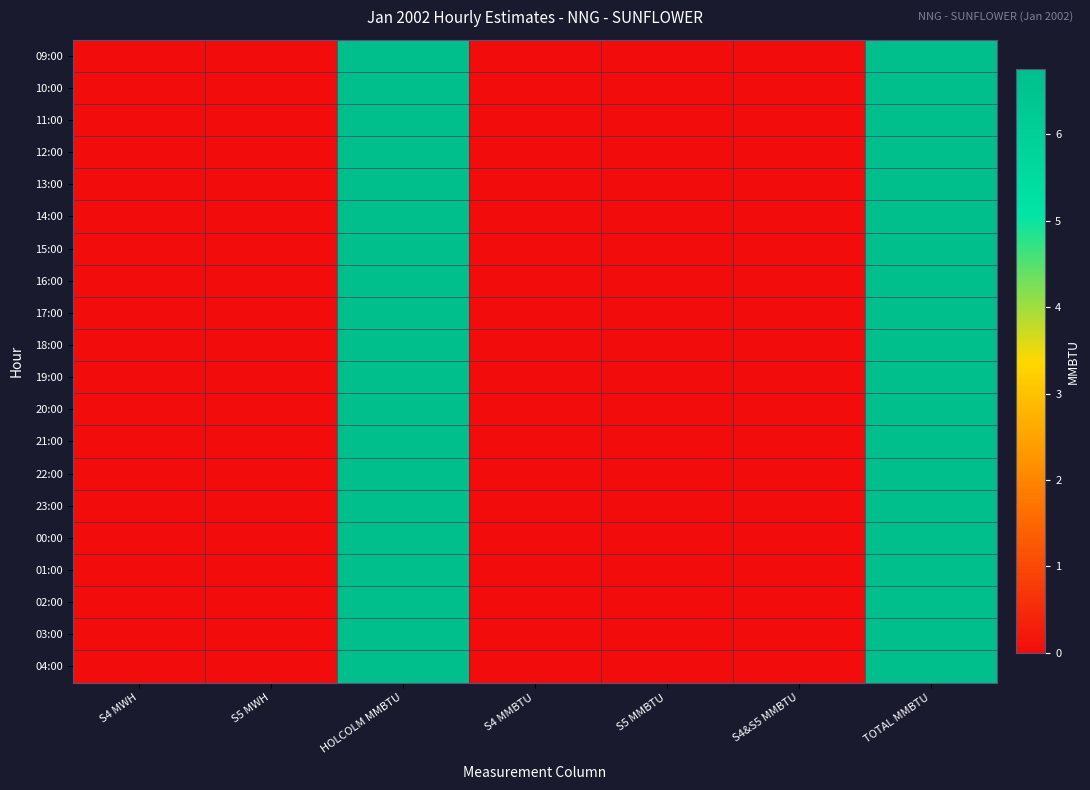

How many data points does each series have?

7